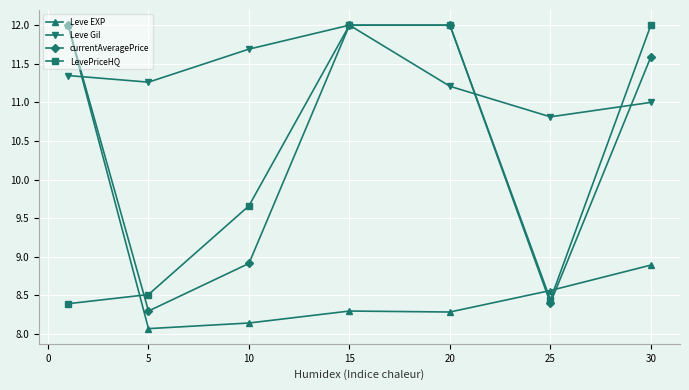

At how many categories does at least one series exceed 8?

7